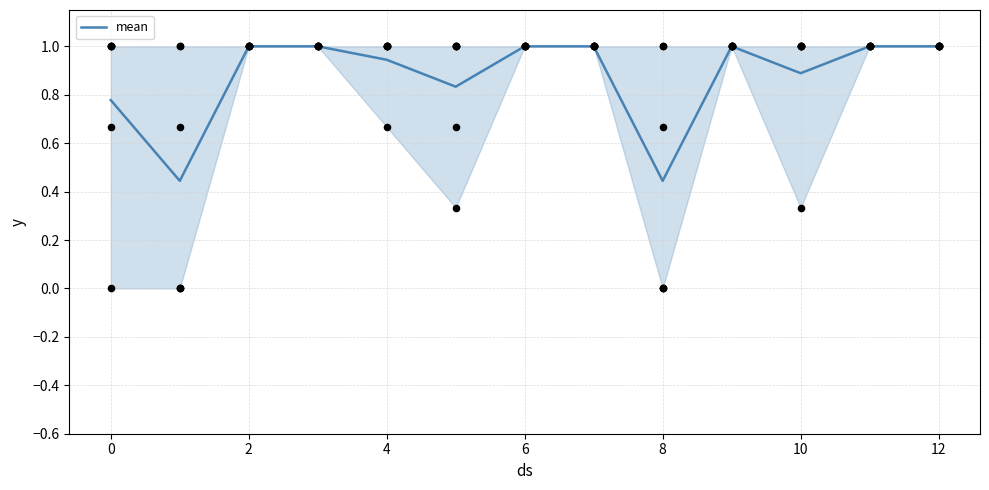

The value of mean at 2 is 1.0. True or false?

True